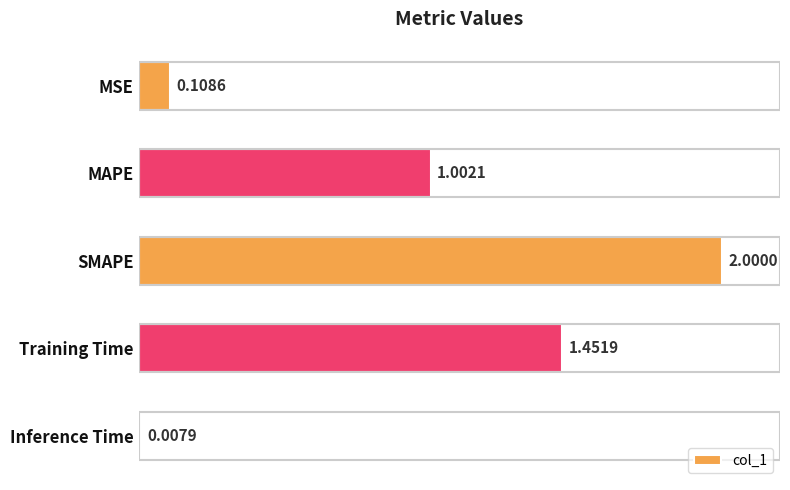

At which label is the value closest to 1?

MAPE